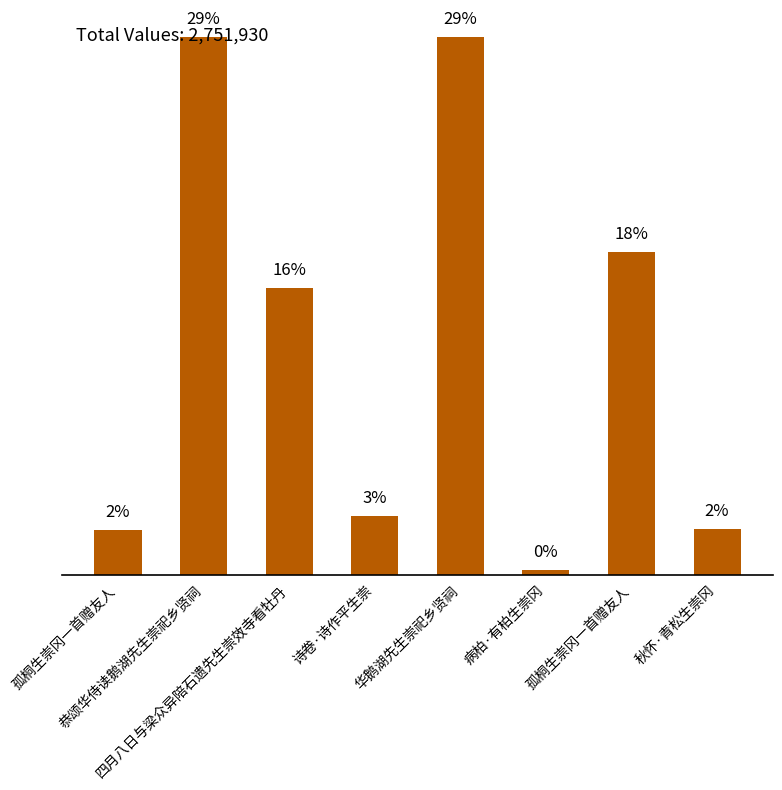

What value does the data have at 孤桐生崇冈一首赠友人?

17.5